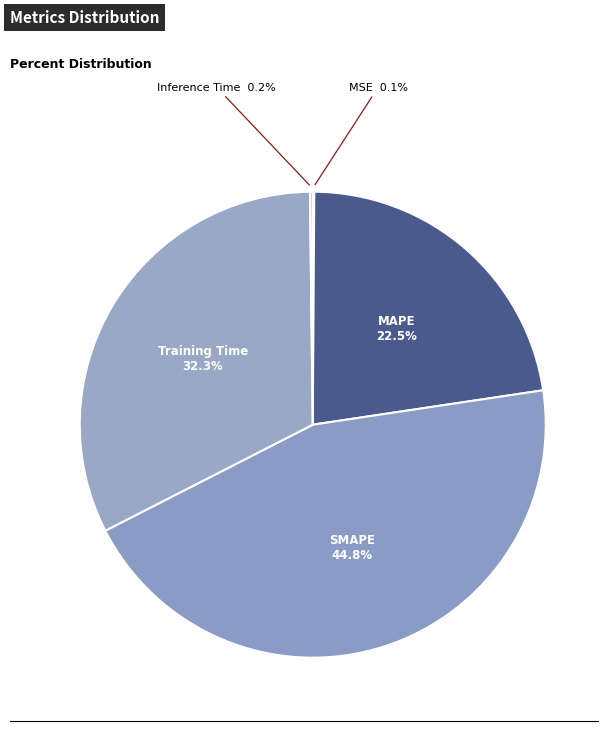

Which slice is the largest?

SMAPE